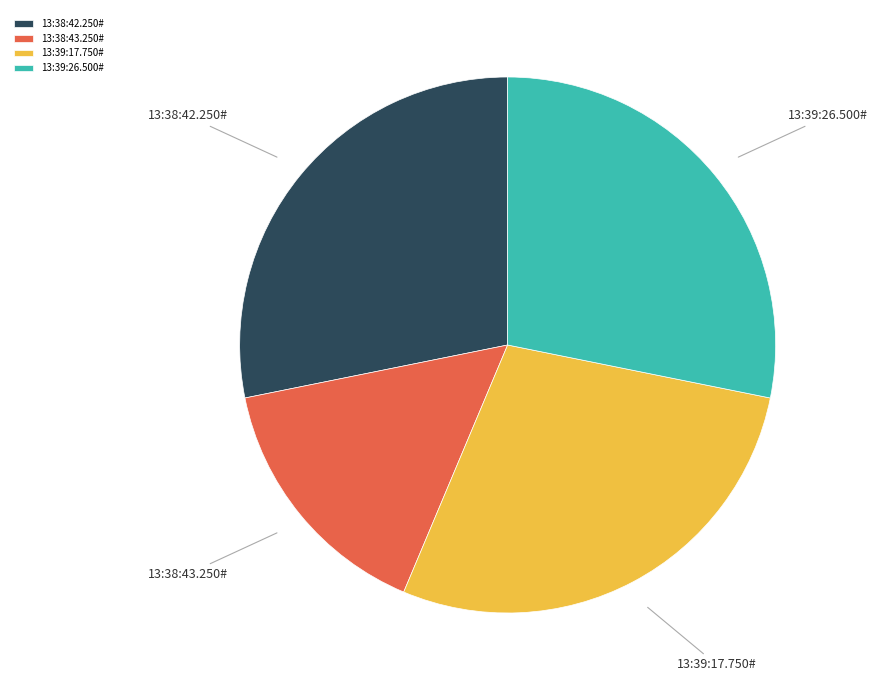

Do 13:39:26.500# and 13:39:17.750# together represent more than half of the pie?

Yes